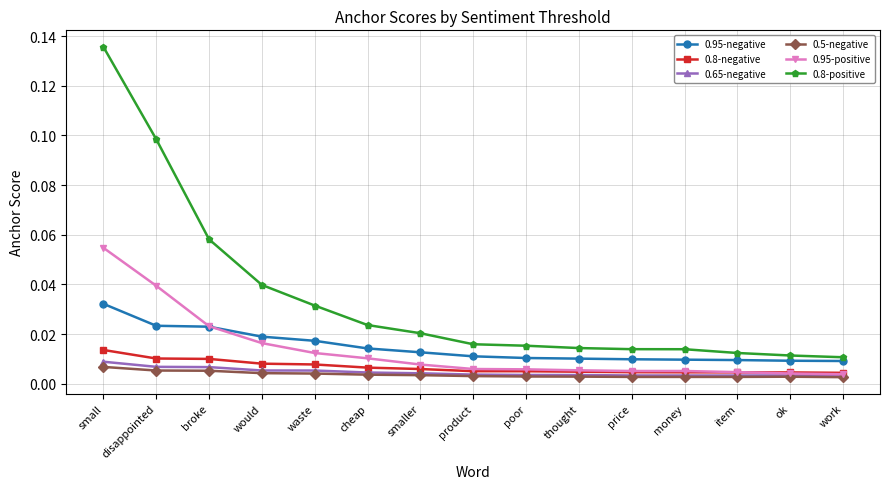

Count the 0.5-negative values in the range 0 to 1.

15